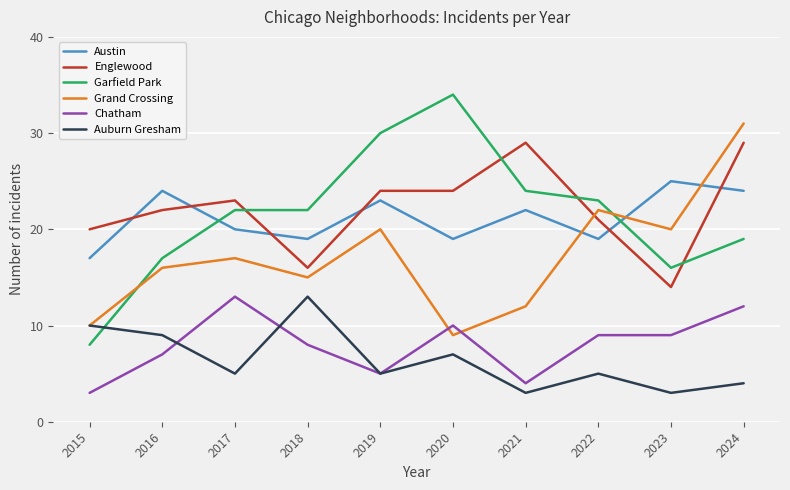

Between which two adjacent categories do Englewood and Austin first intersect?

2015 and 2016